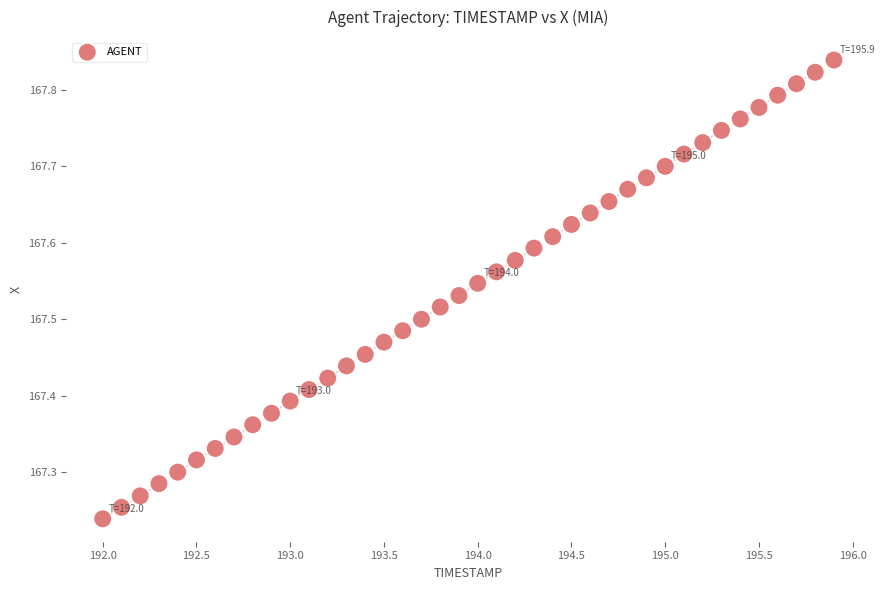

What is the range of X values (max minus min)?

3.9